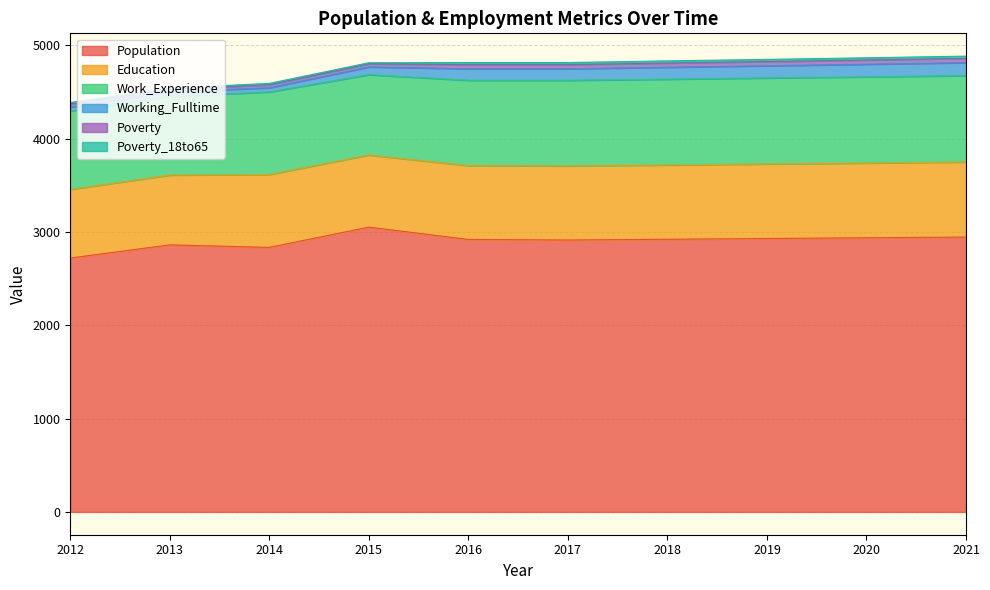

True or false: Education and Population cross at least once.

False